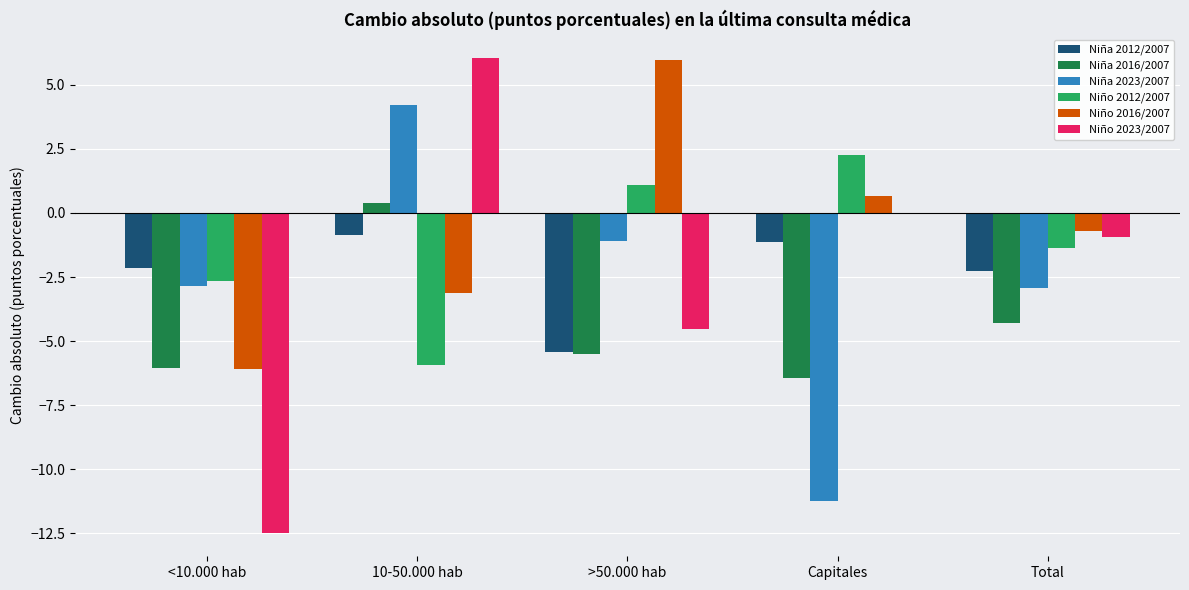

Is it true that Niña 2016/2007 equals -6.0 at <10.000 hab?

True